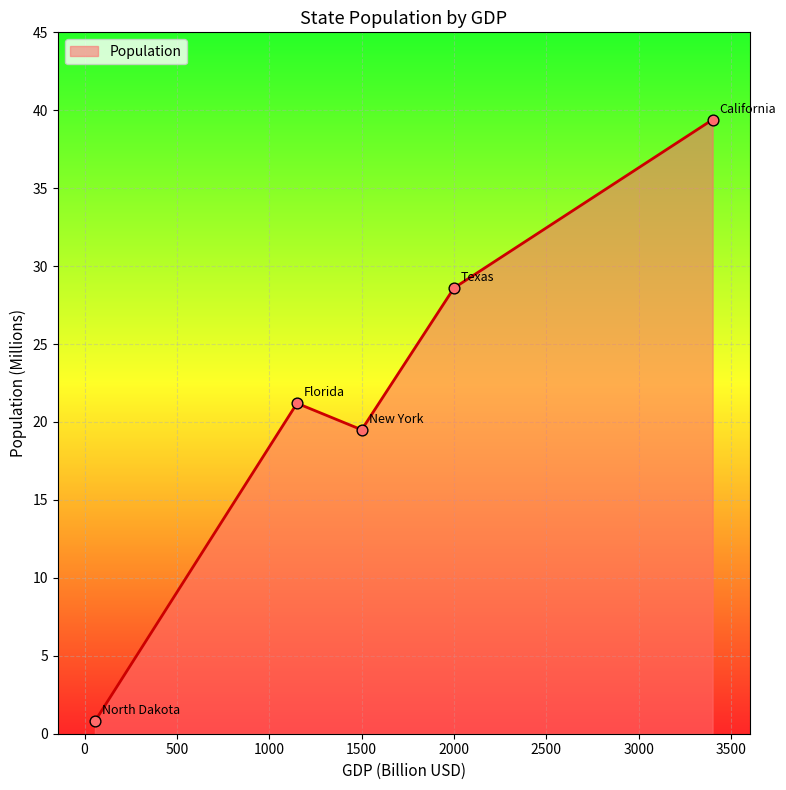

True or false: there are more than 1 points higher than both neighbors.

False